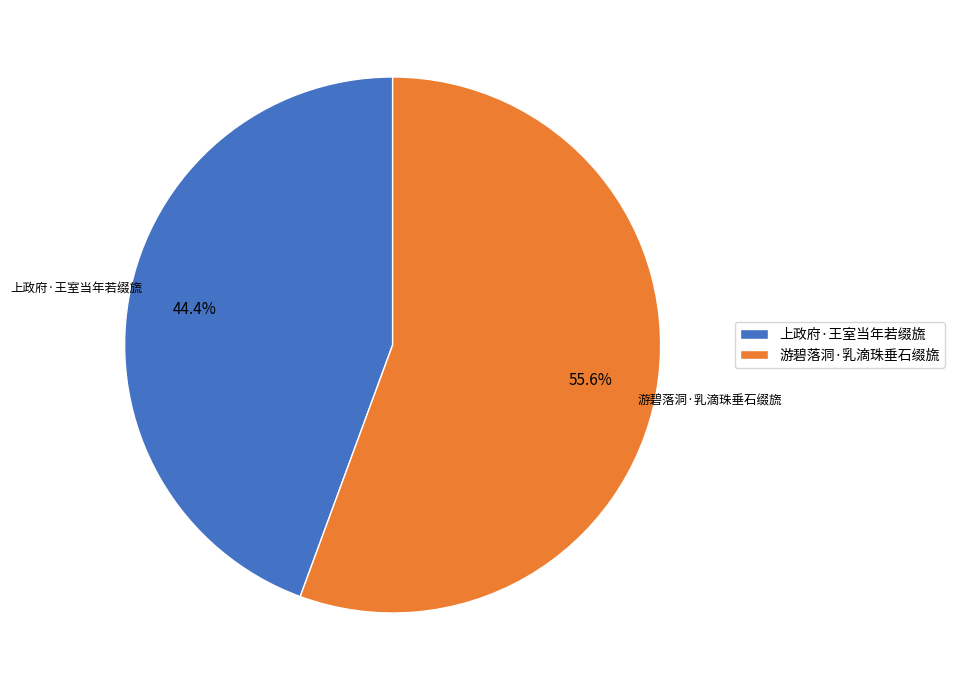

What percentage is the 游碧落洞·乳滴珠垂石缀旒 slice, to the nearest percent?

56%